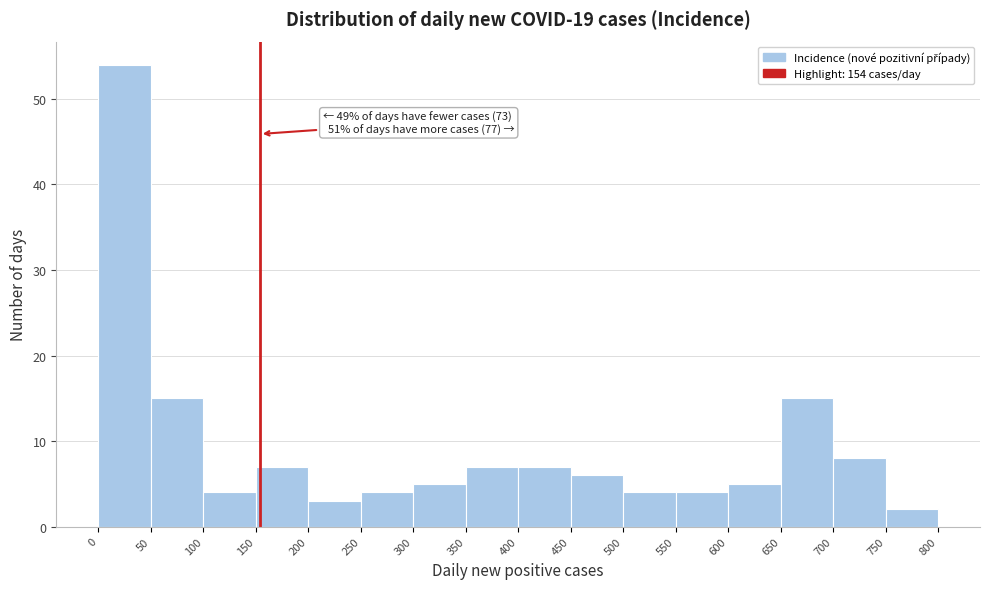

Which range on the x-axis has the tallest bar?

0 to 50